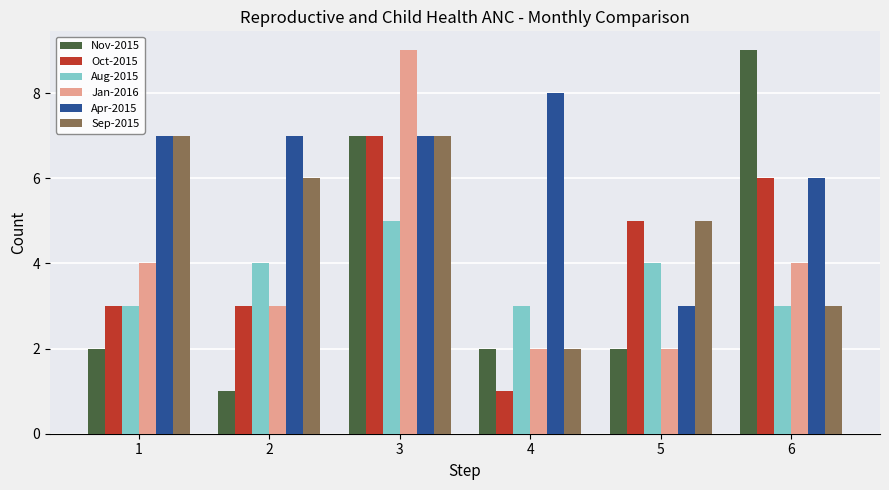

Reading left to right, what are all the values shown in this chart?

Nov-2015: 2	1	7	2	2	9
Oct-2015: 3	3	7	1	5	6
Aug-2015: 3	4	5	3	4	3
Jan-2016: 4	3	9	2	2	4
Apr-2015: 7	7	7	8	3	6
Sep-2015: 7	6	7	2	5	3